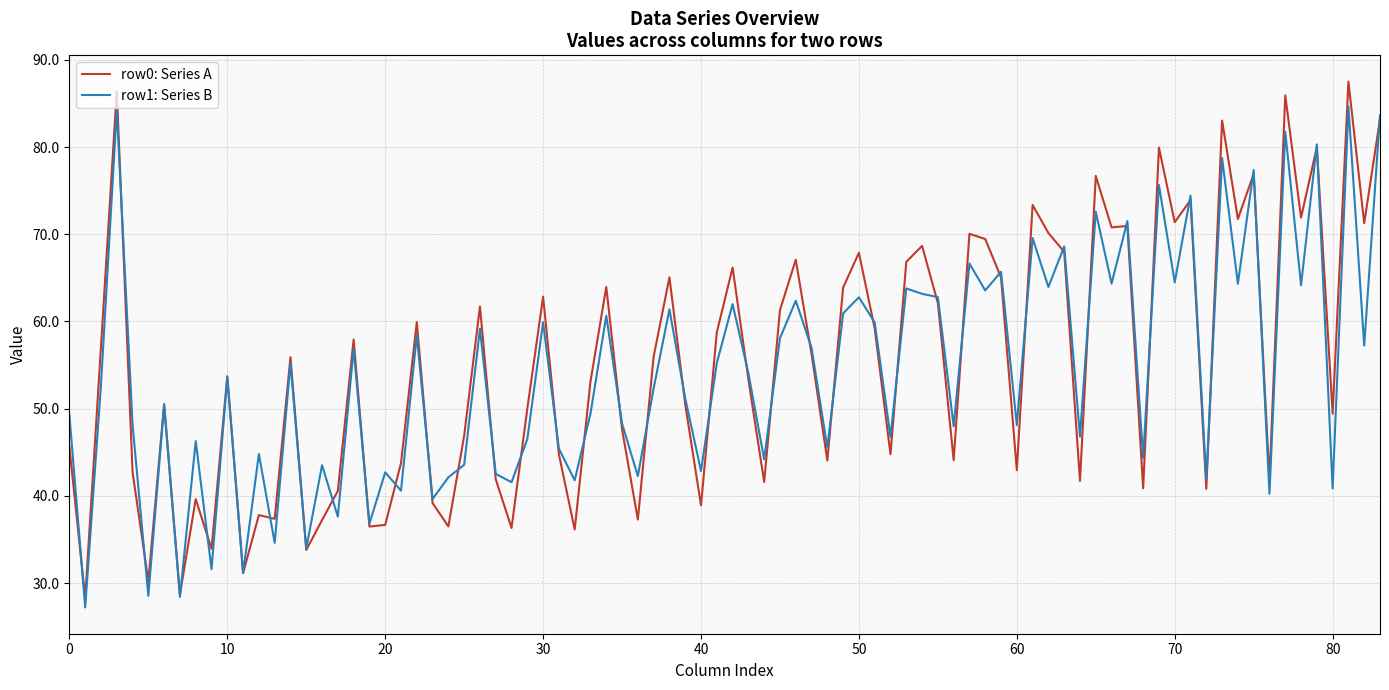

What is the smallest value displayed?

27.2